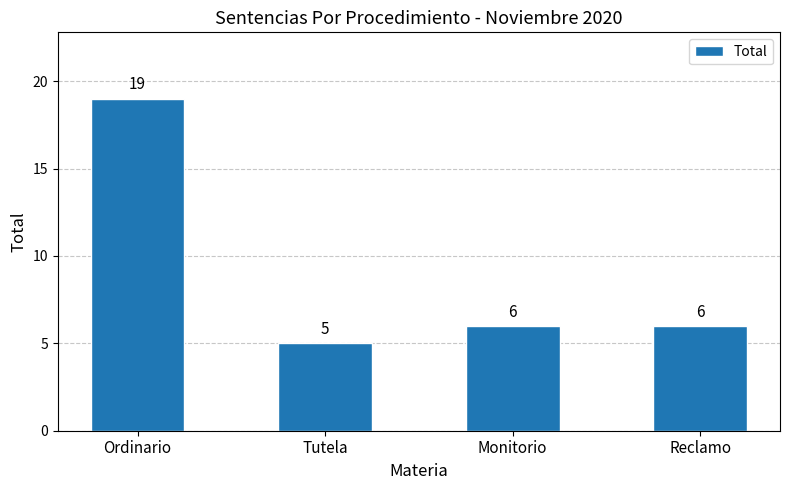

Approximately how many times larger is the value at Reclamo compared to Tutela?

1.2